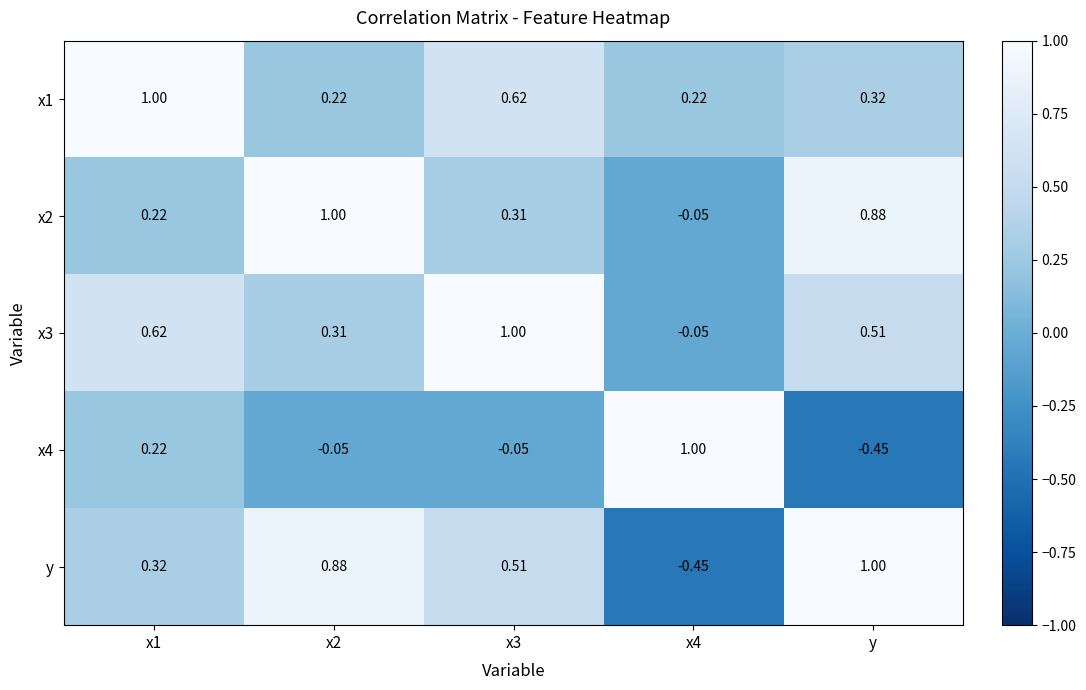

Which category has the highest value in the y series?

y